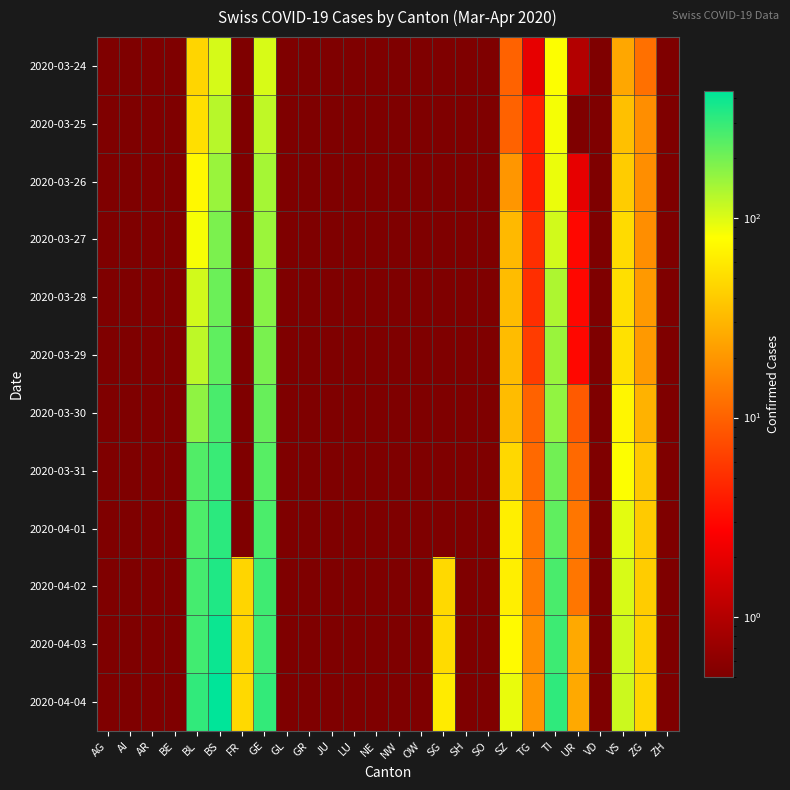

Reading left to right, what are all the values shown in this chart?

2020-03-24: AG=0.1	AI=0.1	AR=0.1	BE=0.1	BL=46.0	BS=105.0	FR=0.1	GE=103.0	GL=0.1	GR=0.1	JU=0.1	LU=0.1	NE=0.1	NW=0.1	OW=0.1	SG=0.1	SH=0.1	SO=0.1	SZ=10.0	TG=2.0	TI=80.0	UR=1.0	VD=0.1	VS=25.0	ZG=12.0	ZH=0.1
2020-03-25: AG=0.1	AI=0.1	AR=0.1	BE=0.1	BL=53.0	BS=128.0	FR=0.1	GE=122.0	GL=0.1	GR=0.1	JU=0.1	LU=0.1	NE=0.1	NW=0.1	OW=0.1	SG=0.1	SH=0.1	SO=0.1	SZ=10.0	TG=4.0	TI=85.0	UR=0.1	VD=0.1	VS=35.0	ZG=18.0	ZH=0.1
2020-03-26: AG=0.1	AI=0.1	AR=0.1	BE=0.1	BL=73.0	BS=155.0	FR=0.1	GE=144.0	GL=0.1	GR=0.1	JU=0.1	LU=0.1	NE=0.1	NW=0.1	OW=0.1	SG=0.1	SH=0.1	SO=0.1	SZ=20.0	TG=4.0	TI=91.0	UR=2.0	VD=0.1	VS=41.0	ZG=18.0	ZH=0.1
2020-03-27: AG=0.1	AI=0.1	AR=0.1	BE=0.1	BL=84.0	BS=191.0	FR=0.1	GE=153.0	GL=0.1	GR=0.1	JU=0.1	LU=0.1	NE=0.1	NW=0.1	OW=0.1	SG=0.1	SH=0.1	SO=0.1	SZ=32.0	TG=5.0	TI=107.0	UR=3.0	VD=0.1	VS=50.0	ZG=18.0	ZH=0.1
2020-03-28: AG=0.1	AI=0.1	AR=0.1	BE=0.1	BL=108.0	BS=211.0	FR=0.1	GE=175.0	GL=0.1	GR=0.1	JU=0.1	LU=0.1	NE=0.1	NW=0.1	OW=0.1	SG=0.1	SH=0.1	SO=0.1	SZ=33.0	TG=5.0	TI=136.0	UR=3.0	VD=0.1	VS=53.0	ZG=21.0	ZH=0.1
2020-03-29: AG=0.1	AI=0.1	AR=0.1	BE=0.1	BL=123.0	BS=228.0	FR=0.1	GE=193.0	GL=0.1	GR=0.1	JU=0.1	LU=0.1	NE=0.1	NW=0.1	OW=0.1	SG=0.1	SH=0.1	SO=0.1	SZ=33.0	TG=6.0	TI=155.0	UR=3.0	VD=0.1	VS=54.0	ZG=21.0	ZH=0.1
2020-03-30: AG=0.1	AI=0.1	AR=0.1	BE=0.1	BL=167.0	BS=263.0	FR=0.1	GE=216.0	GL=0.1	GR=0.1	JU=0.1	LU=0.1	NE=0.1	NW=0.1	OW=0.1	SG=0.1	SH=0.1	SO=0.1	SZ=33.0	TG=10.0	TI=165.0	UR=9.0	VD=0.1	VS=71.0	ZG=29.0	ZH=0.1
2020-03-31: AG=0.1	AI=0.1	AR=0.1	BE=0.1	BL=251.0	BS=292.0	FR=0.1	GE=241.0	GL=0.1	GR=0.1	JU=0.1	LU=0.1	NE=0.1	NW=0.1	OW=0.1	SG=0.1	SH=0.1	SO=0.1	SZ=48.0	TG=11.0	TI=202.0	UR=11.0	VD=0.1	VS=81.0	ZG=39.0	ZH=0.1
2020-04-01: AG=0.1	AI=0.1	AR=0.1	BE=0.1	BL=258.0	BS=323.0	FR=0.1	GE=260.0	GL=0.1	GR=0.1	JU=0.1	LU=0.1	NE=0.1	NW=0.1	OW=0.1	SG=0.1	SH=0.1	SO=0.1	SZ=65.0	TG=13.0	TI=229.0	UR=13.0	VD=0.1	VS=96.0	ZG=40.0	ZH=0.1
2020-04-02: AG=0.1	AI=0.1	AR=0.1	BE=0.1	BL=272.0	BS=350.0	FR=46.0	GE=283.0	GL=0.1	GR=0.1	JU=0.1	LU=0.1	NE=0.1	NW=0.1	OW=0.1	SG=49.0	SH=0.1	SO=0.1	SZ=65.0	TG=14.0	TI=263.0	UR=13.0	VD=0.1	VS=104.0	ZG=41.0	ZH=0.1
2020-04-03: AG=0.1	AI=0.1	AR=0.1	BE=0.1	BL=277.0	BS=397.0	FR=46.0	GE=284.0	GL=0.1	GR=0.1	JU=0.1	LU=0.1	NE=0.1	NW=0.1	OW=0.1	SG=50.0	SH=0.1	SO=0.1	SZ=75.0	TG=18.0	TI=287.0	UR=26.0	VD=0.1	VS=109.0	ZG=44.0	ZH=0.1
2020-04-04: AG=0.1	AI=0.1	AR=0.1	BE=0.1	BL=309.0	BS=434.0	FR=49.0	GE=305.0	GL=0.1	GR=0.1	JU=0.1	LU=0.1	NE=0.1	NW=0.1	OW=0.1	SG=62.0	SH=0.1	SO=0.1	SZ=92.0	TG=20.0	TI=314.0	UR=26.0	VD=0.1	VS=112.0	ZG=46.0	ZH=0.1